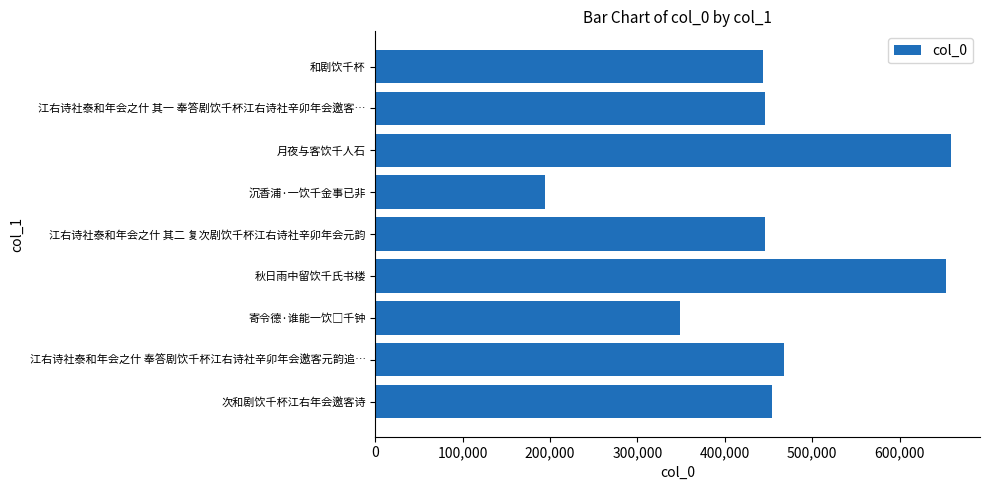

Is it true that the value at 月夜与客饮千人石 is 659163?

True